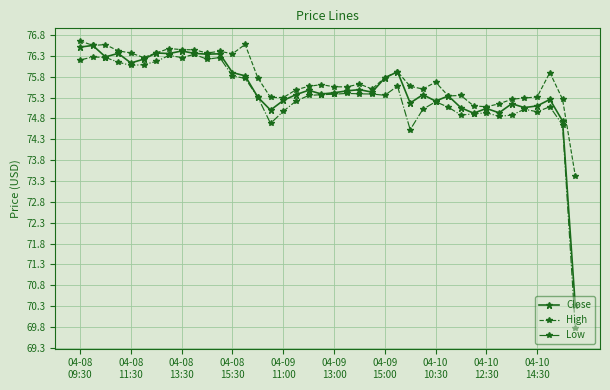

True or false: Close has more than 0 interior local peaks.

True